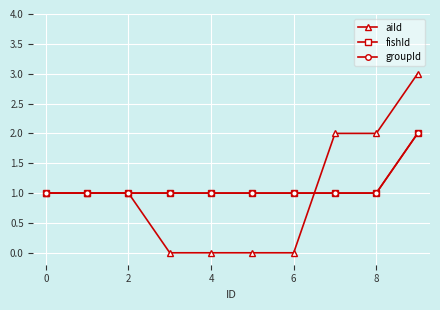

Does the chart have visible grid lines?

Yes